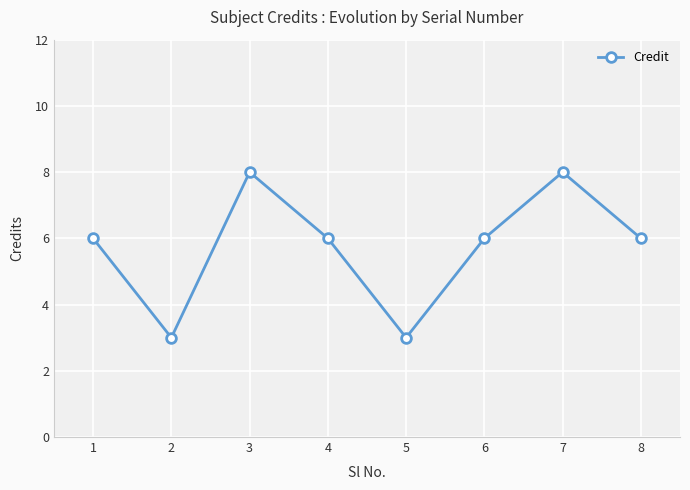

What is the minimum value shown in the chart?

3